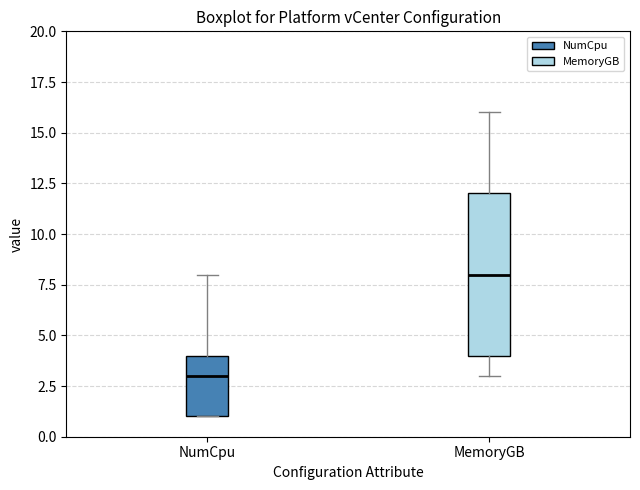

Comparing the boxes themselves (not the whiskers), which one is the tallest?

MemoryGB